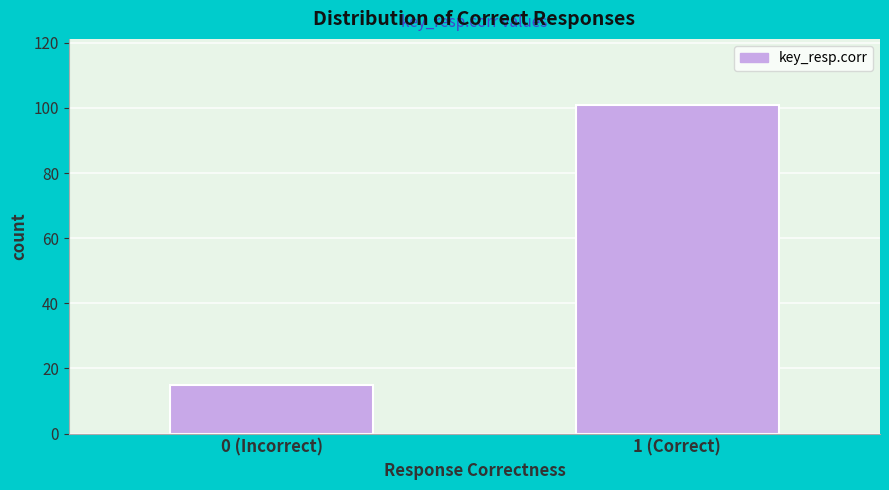

Reading left to right, extract all data points from this chart.

15	101